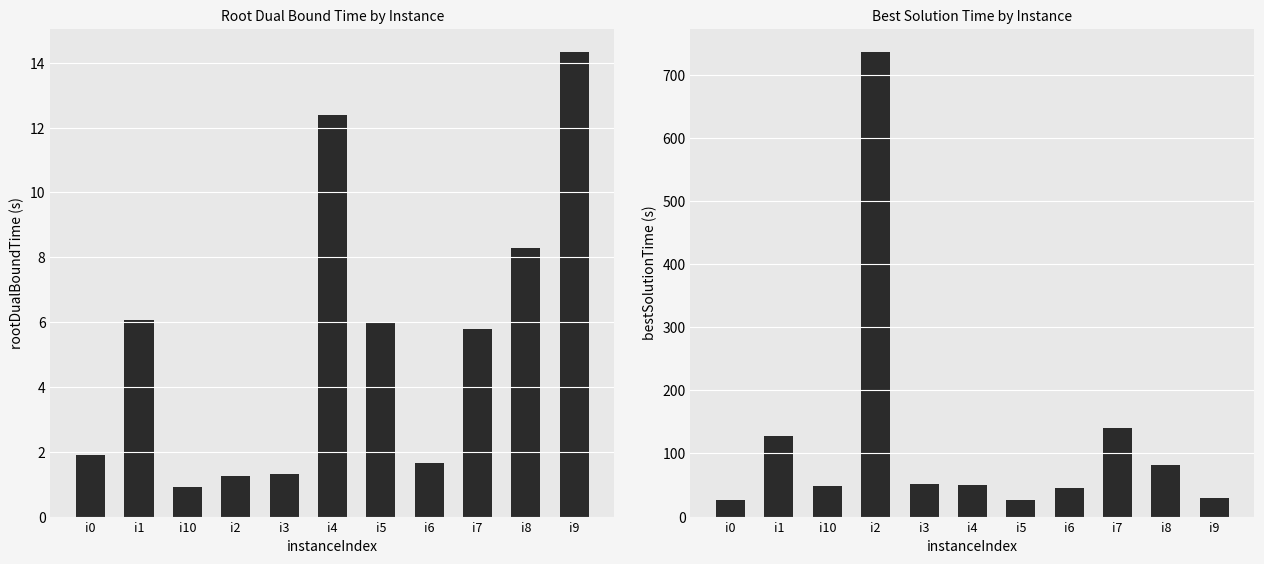

At which label does rootDualBoundTime first exceed 5?

i1